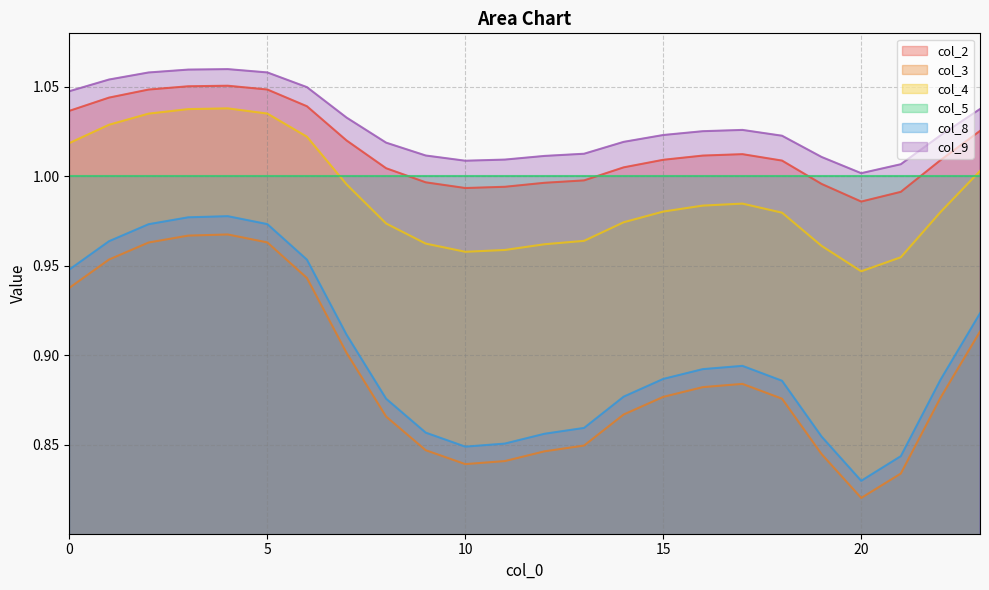

Which category has the lowest value across all series?

20